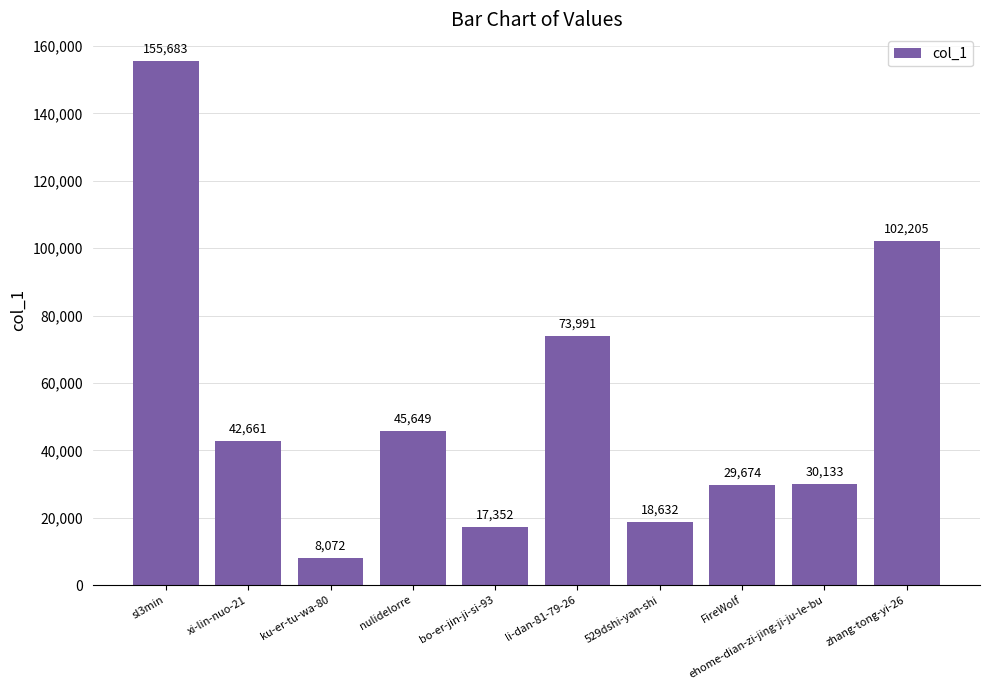

What is the ratio of the value at nulidelorre to the value at li-dan-81-79-26?

0.6